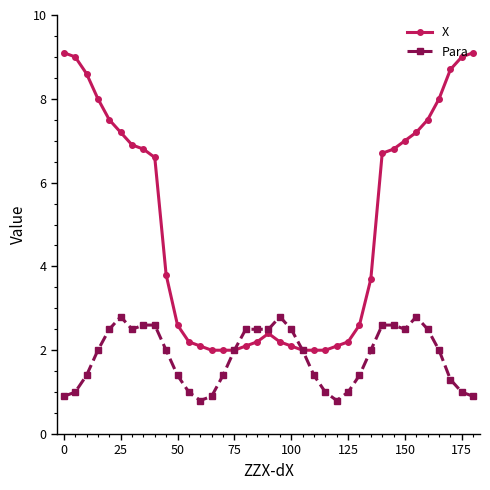

Which series has the largest total across all categories?

X